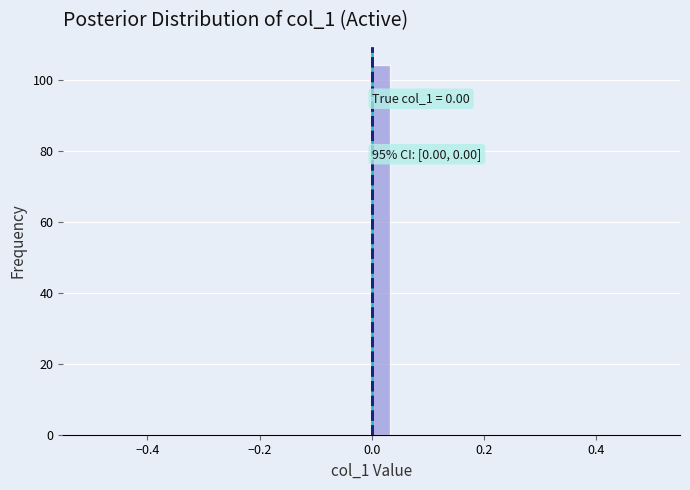

Around what value on the x-axis is the tallest bar? Give the approximate position of its centre, as read against the axis.

0.02